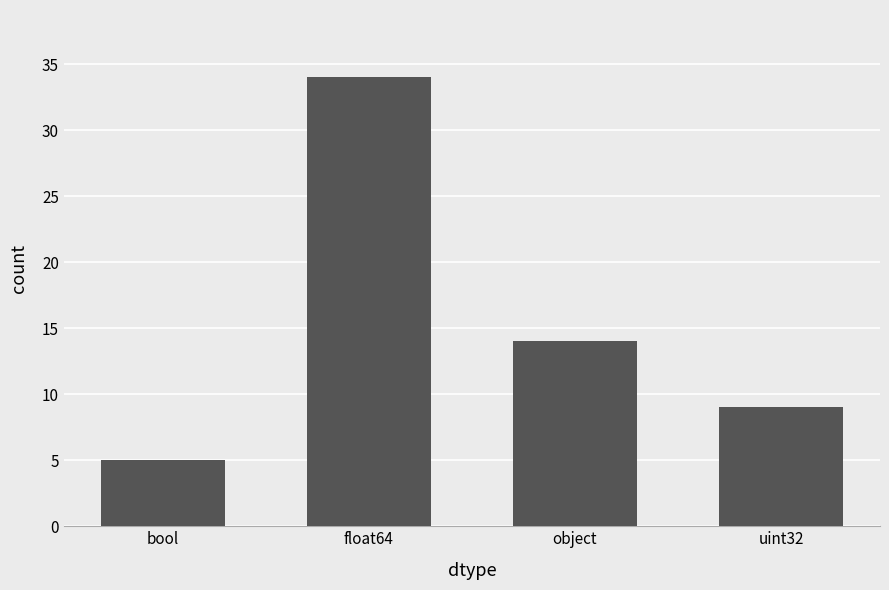

Reading left to right, list all the values displayed in this chart.

5	34	14	9